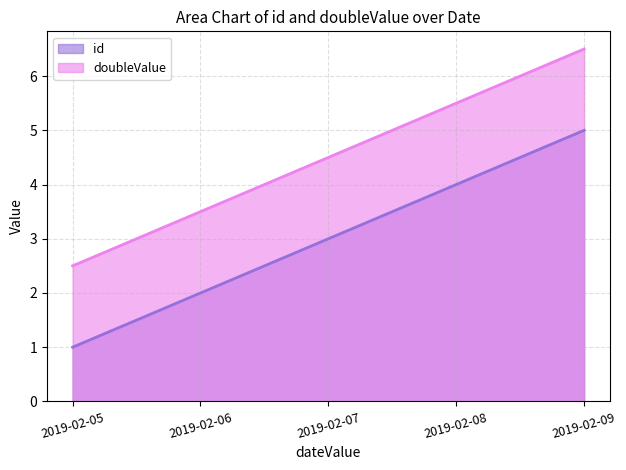

Does the chart have visible grid lines?

Yes